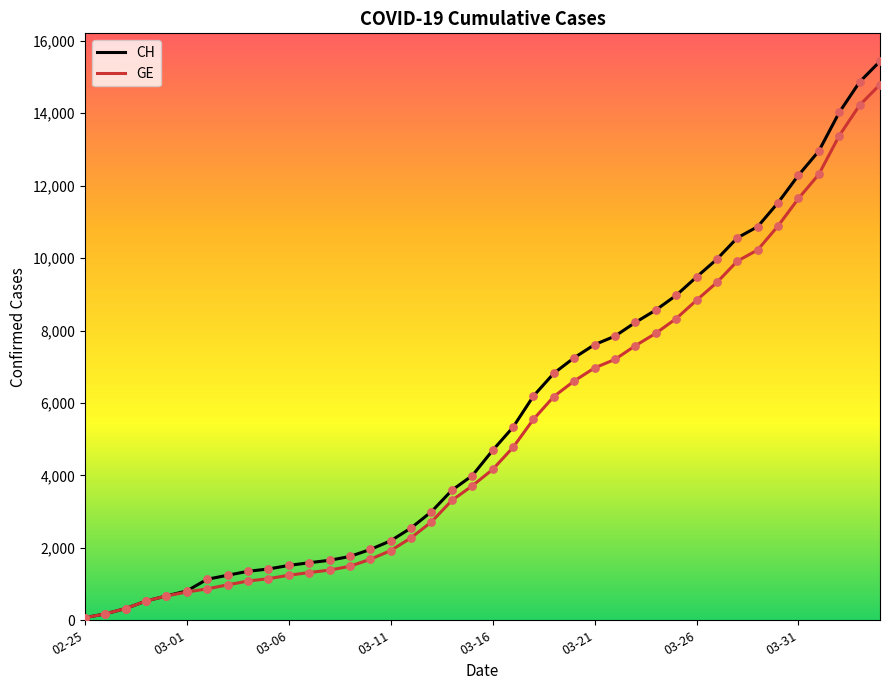

Which series has the largest range (max minus min)?

CH